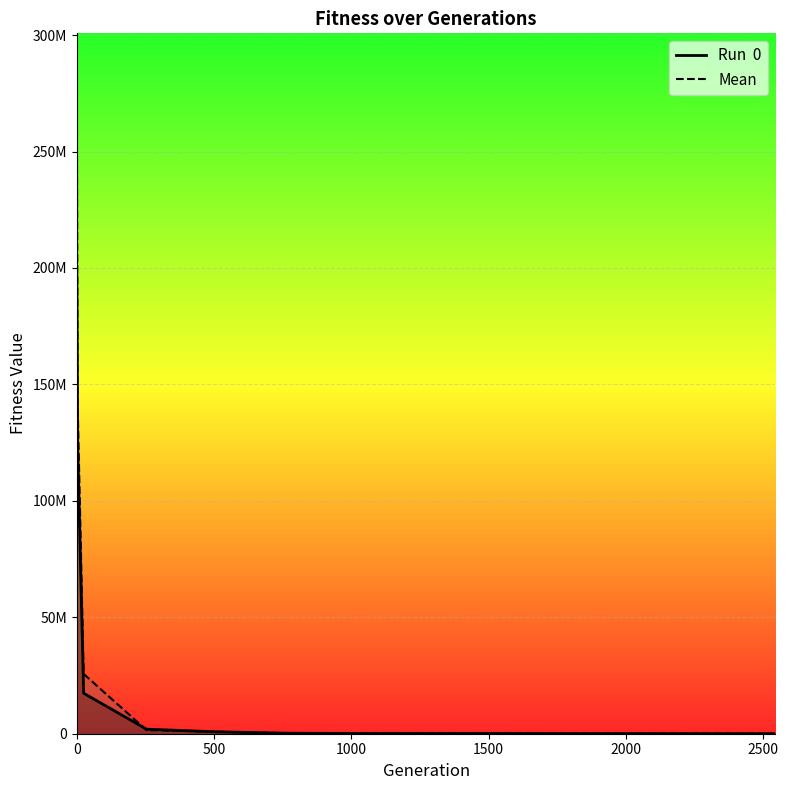

At how many categories does at least one series exceed 228862962?

1